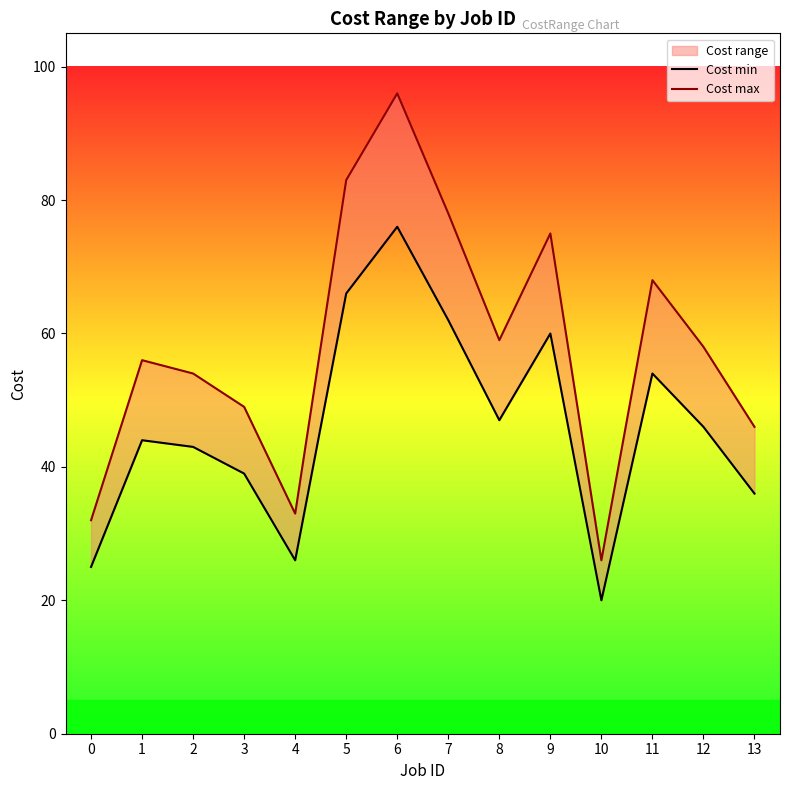

Reading right to left, list all the values displayed in this chart.

Cost min: 36	46	54	20	60	47	62	76	66	26	39	43	44	25
Cost max: 46	58	68	26	75	59	78	96	83	33	49	54	56	32